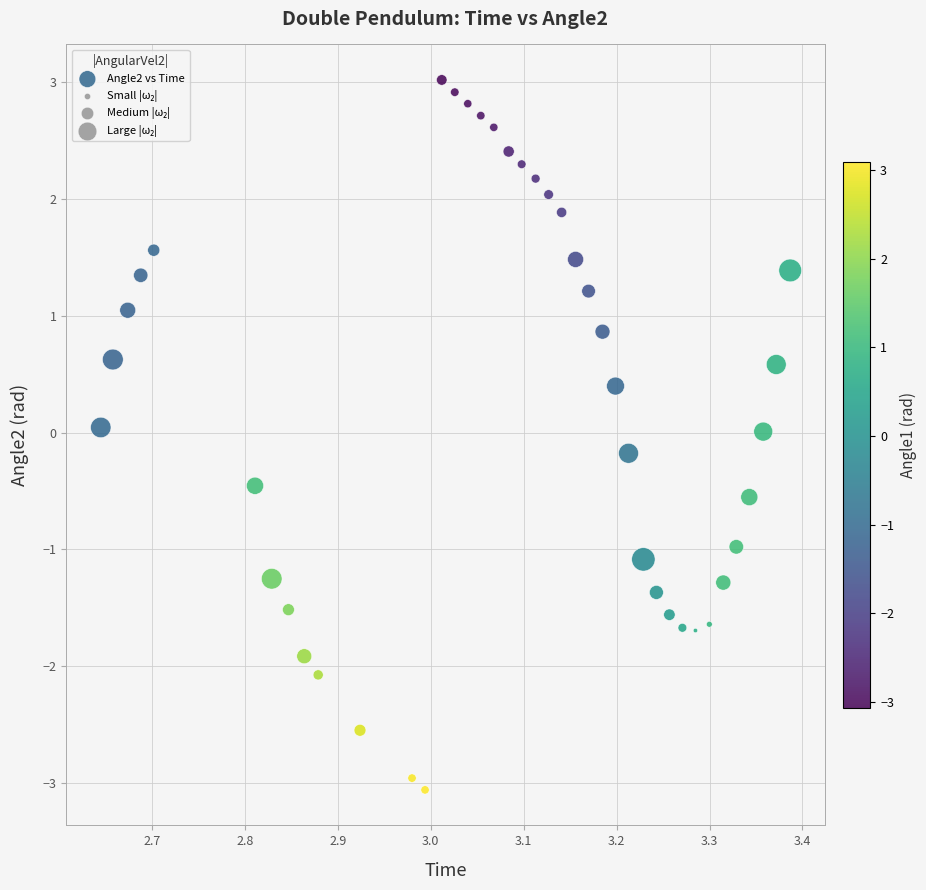

What is the range of X values (max minus min)?

0.7